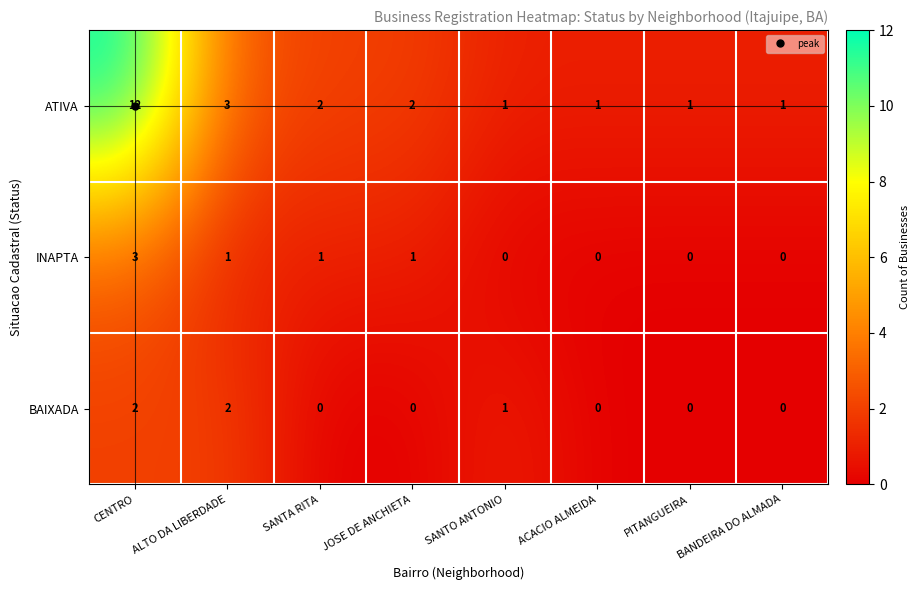

Is it true that BAIXADA equals 1 at SANTO ANTONIO?

True